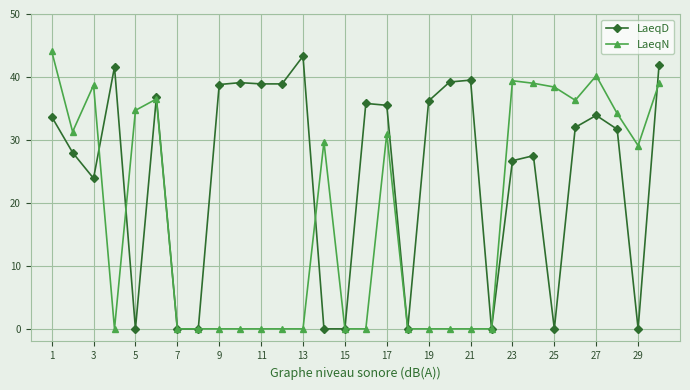

What is the value of the LaeqD point at the 20th from the left?

39.2